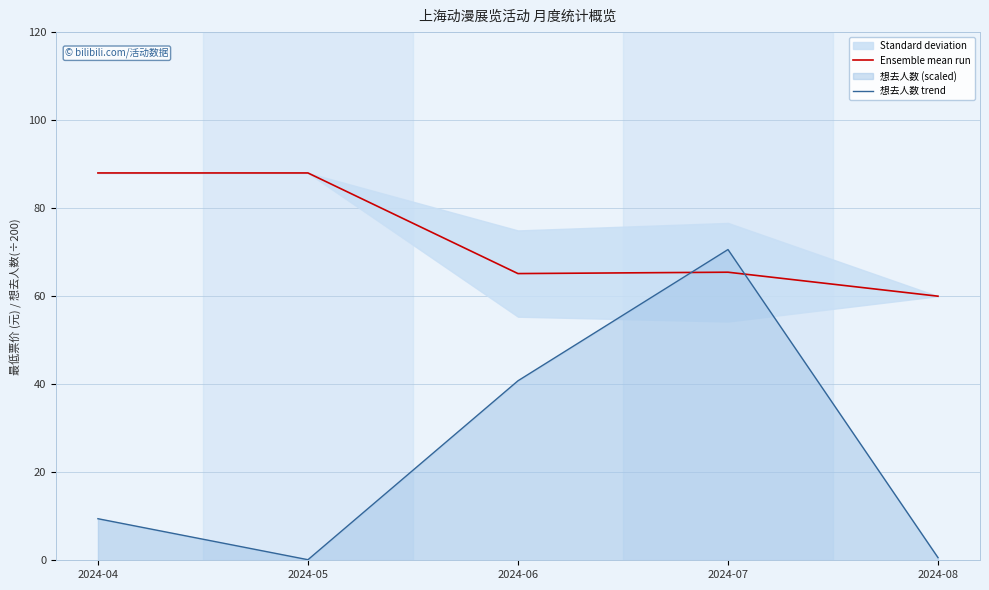

At which category does the chart reach its minimum across all series?

2024-05